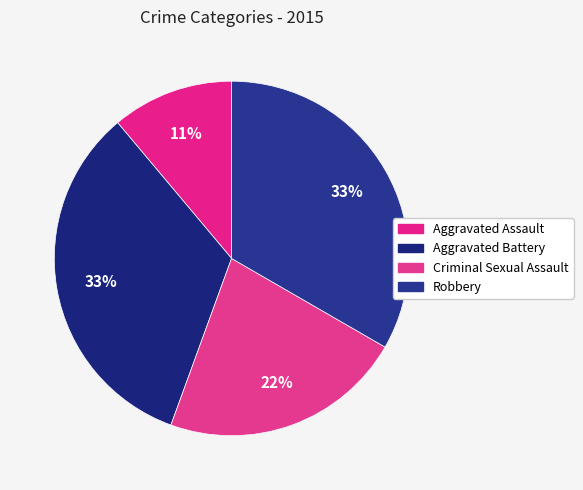

Count the number of slices in the pie.

4